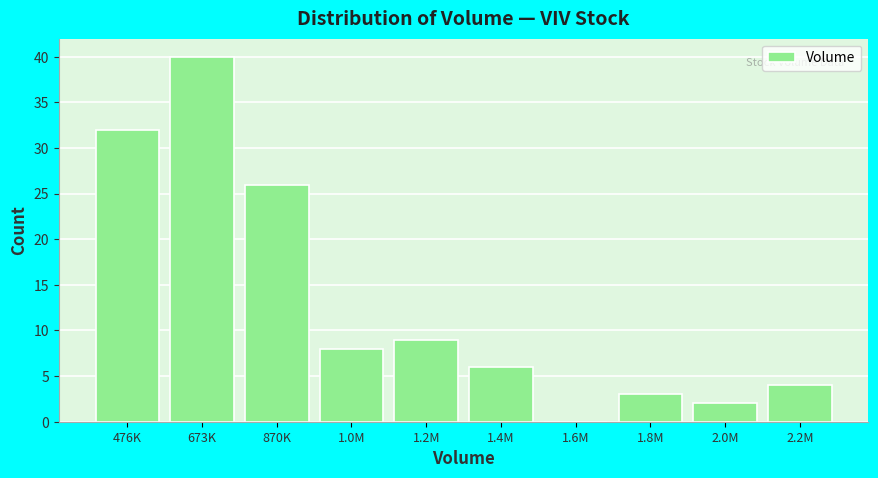

Reading left to right, extract all data points from this chart.

476K=32	673K=40	870K=26	1.0M=8	1.2M=9	1.4M=6	1.6M=0	1.8M=3	2.0M=2	2.2M=4